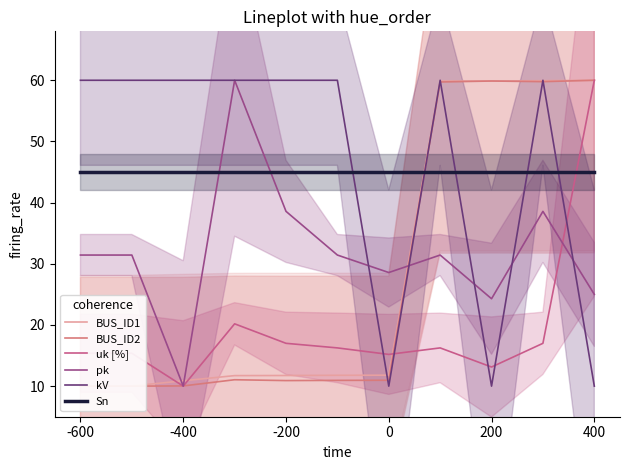

What is the minimum value for BUS_ID1?

10.0